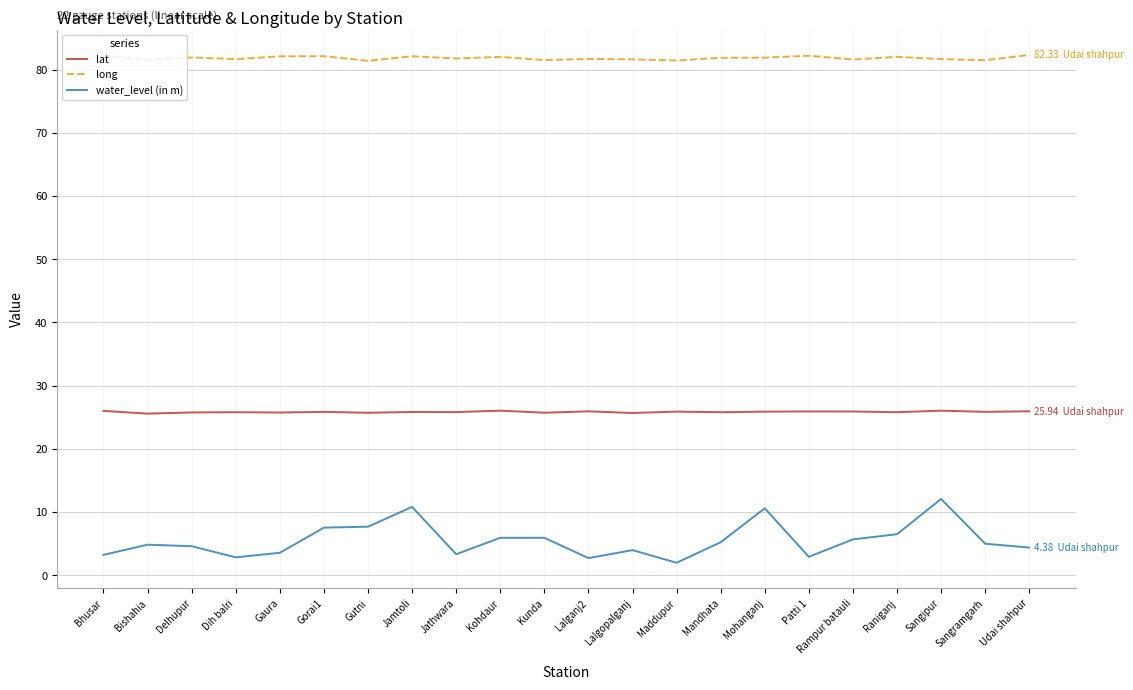

What is the highest value of the water_level (in m) series?

12.1